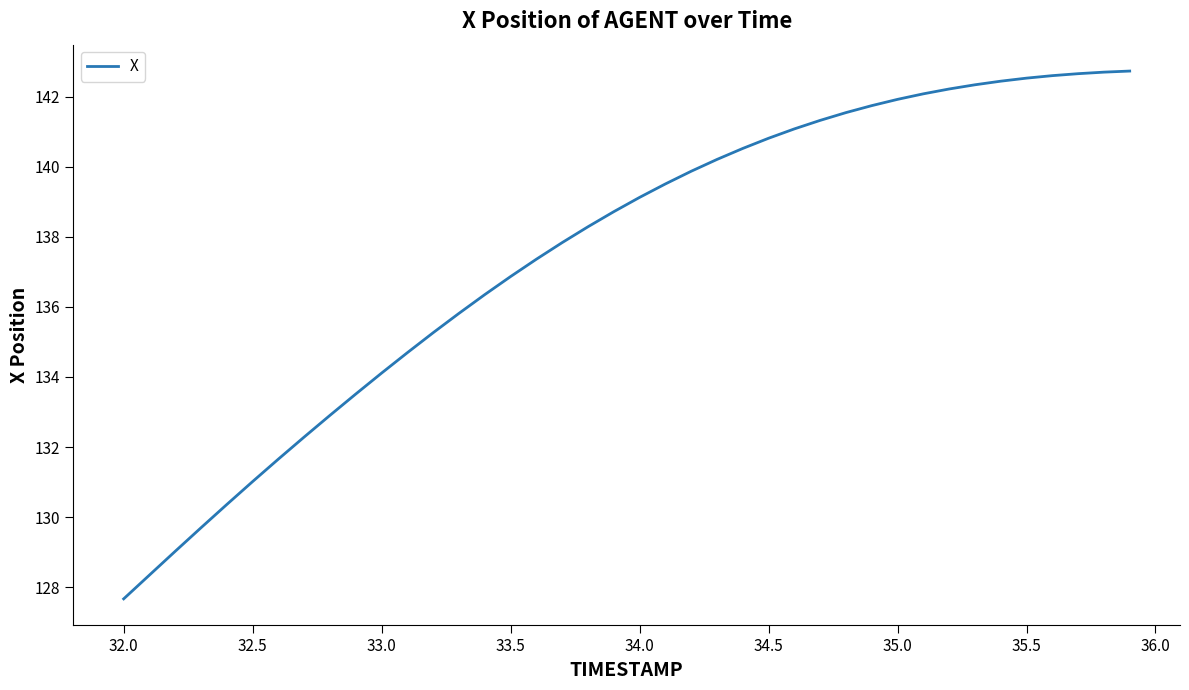

What is the difference between the maximum and minimum values?

15.1